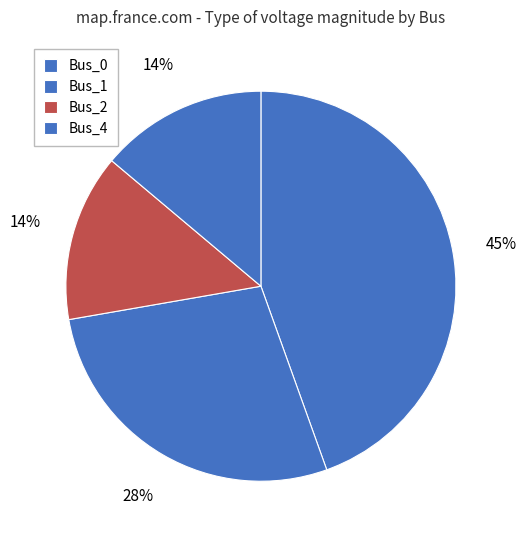

What percentage is the Bus_2 slice, to the nearest percent?

14%